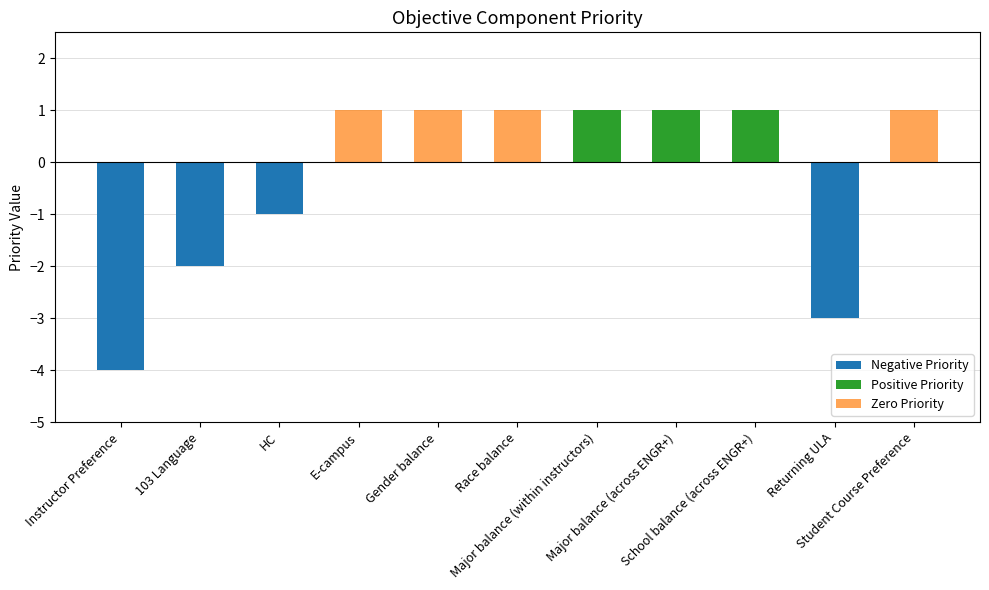

The Negative Priority series shows 0 at Student Course Preference. True or false?

True